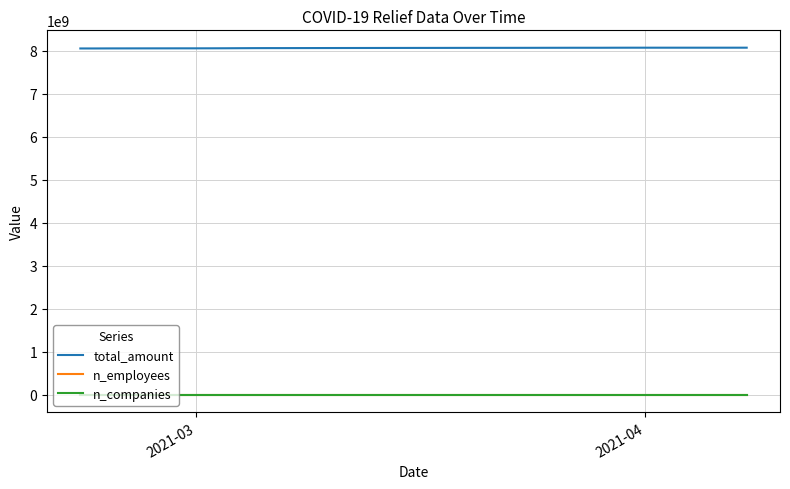

What is the minimum value for total_amount?

8058363480